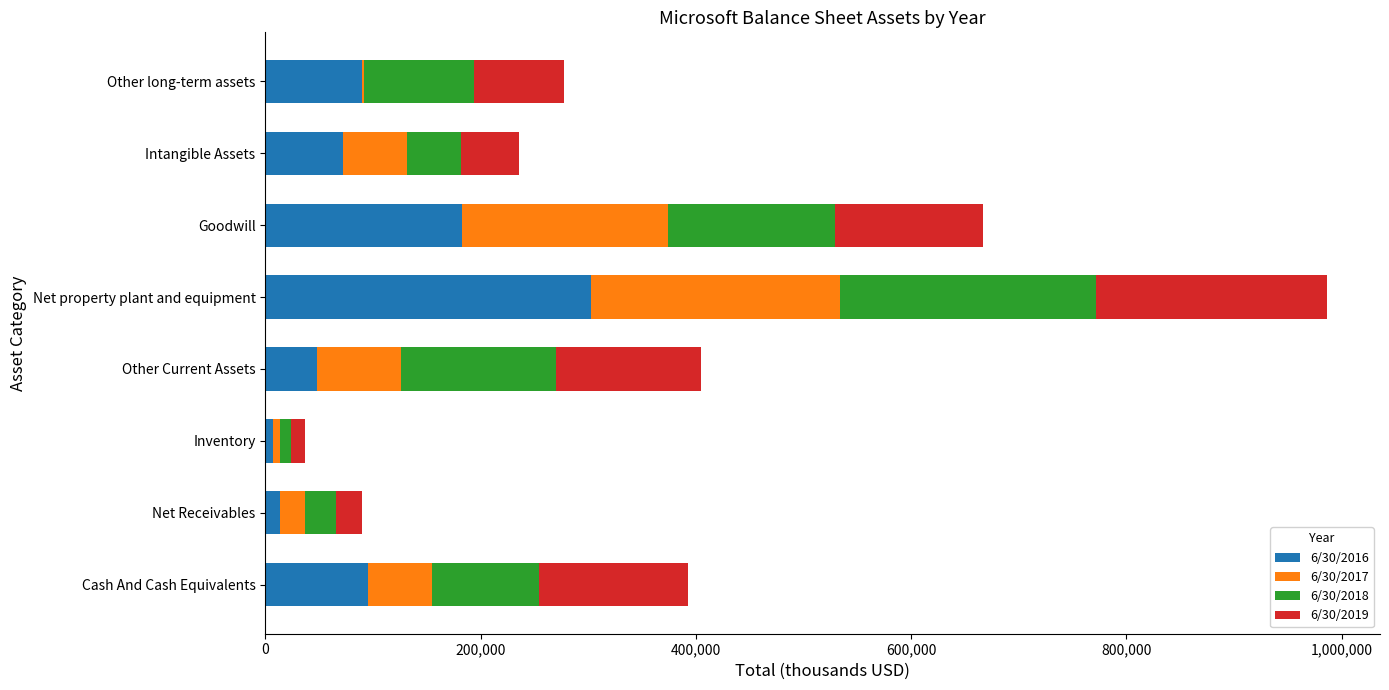

What is the sum of all 6/30/2017 values?

649691